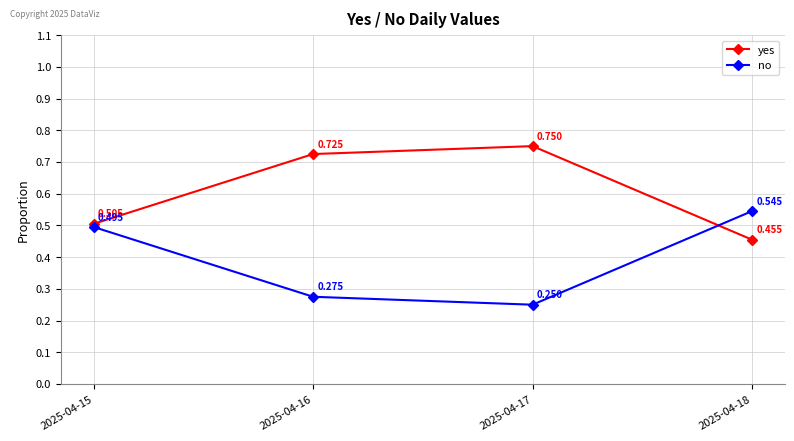

True or false: yes has more than 2 interior local peaks.

False